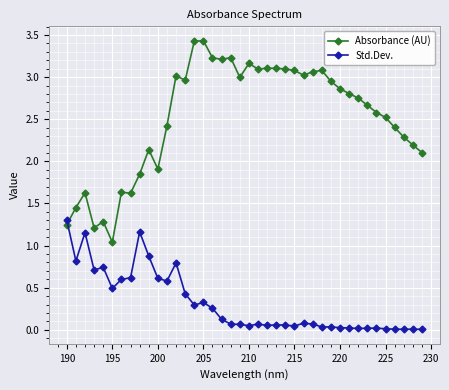

After their last crossing, which series has the higher values: Absorbance (AU) or Std.Dev.?

Absorbance (AU)